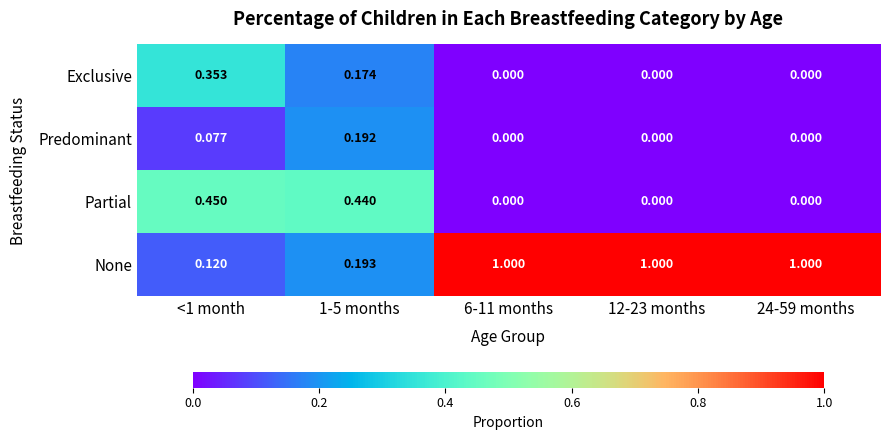

Which series changed the most between <1 month and 6-11 months?

None